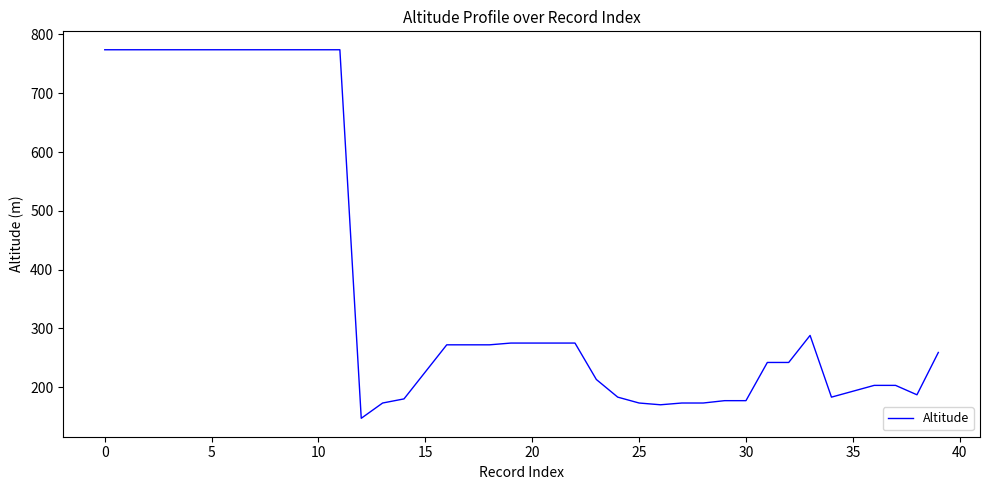

What is the difference between the maximum and minimum values?

627